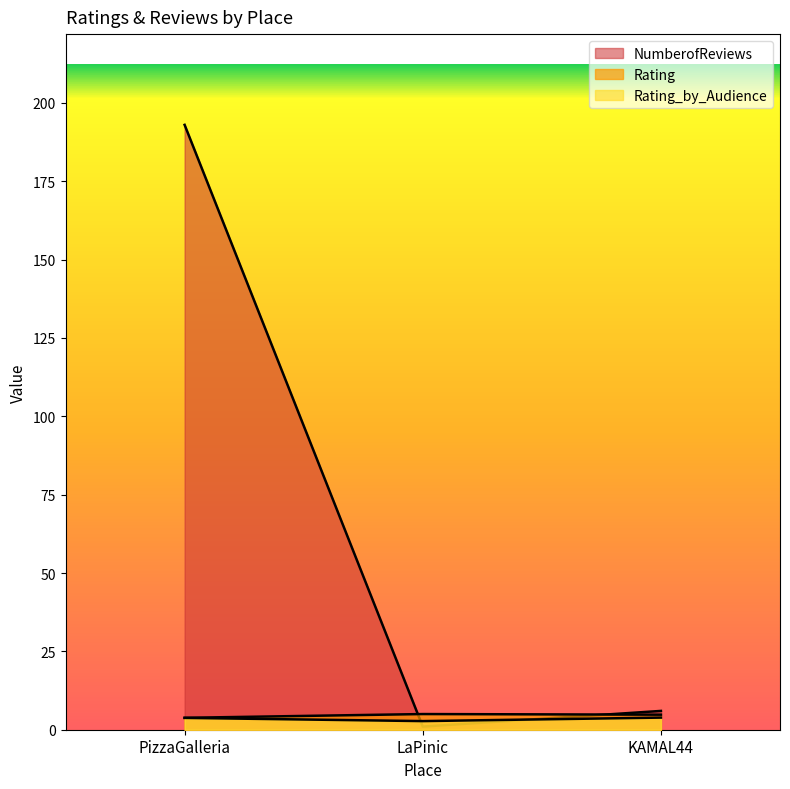

The value of Rating_by_Audience at LaPinic is 4.8. True or false?

False